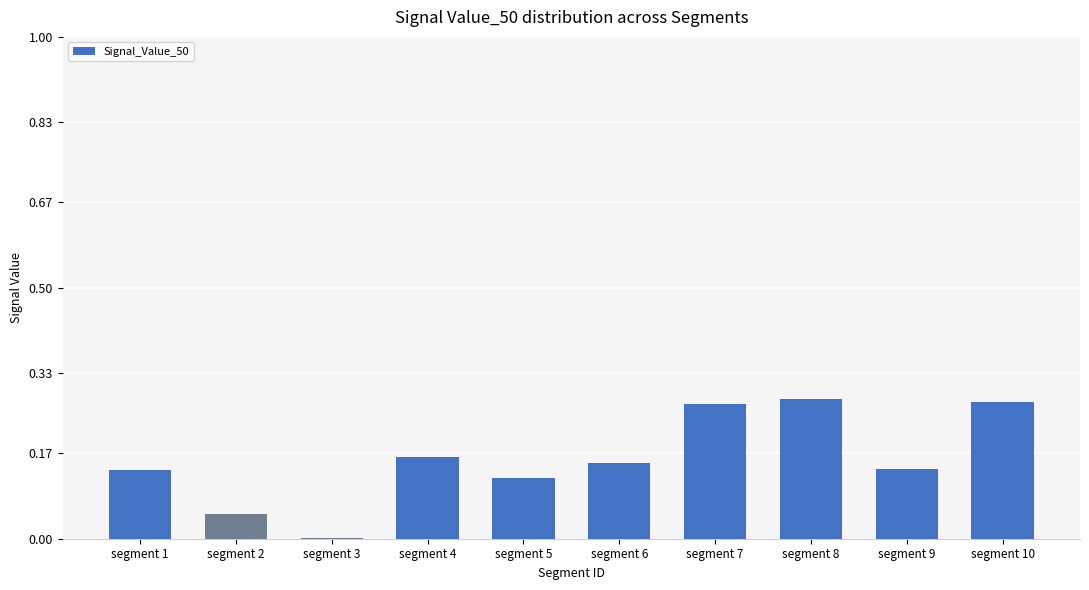

What is the sum of all values?

1.6